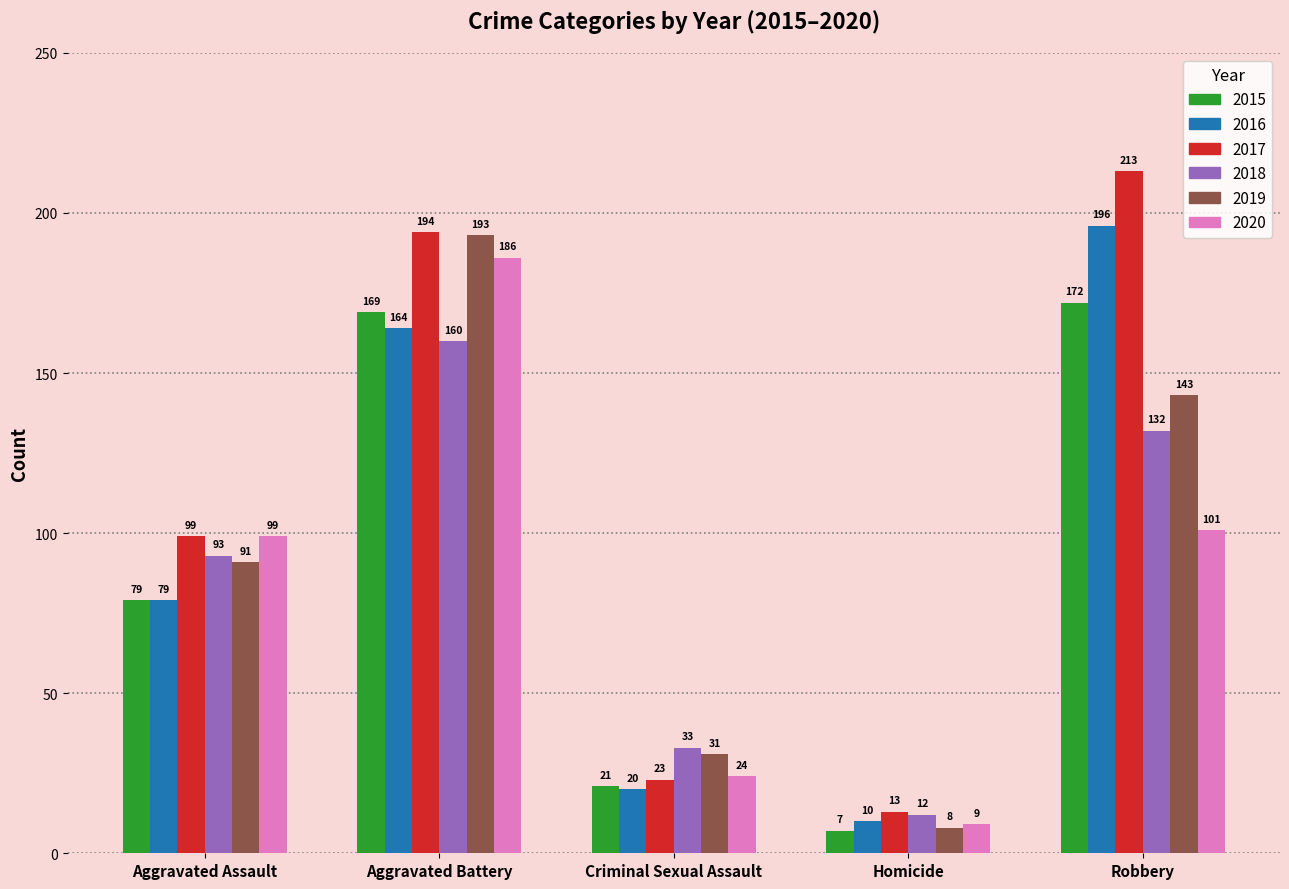

Does the chart contain stacked bars?

No